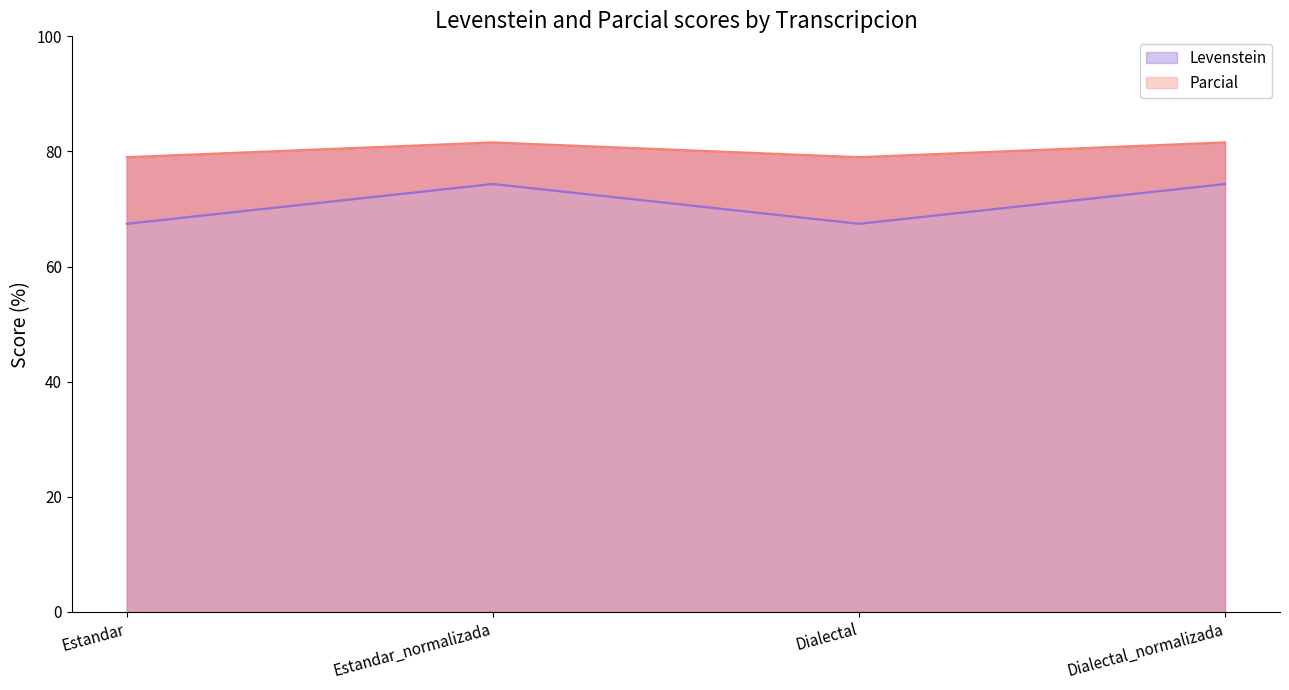

What is the value of the Parcial point at the 2nd from the left?

81.6